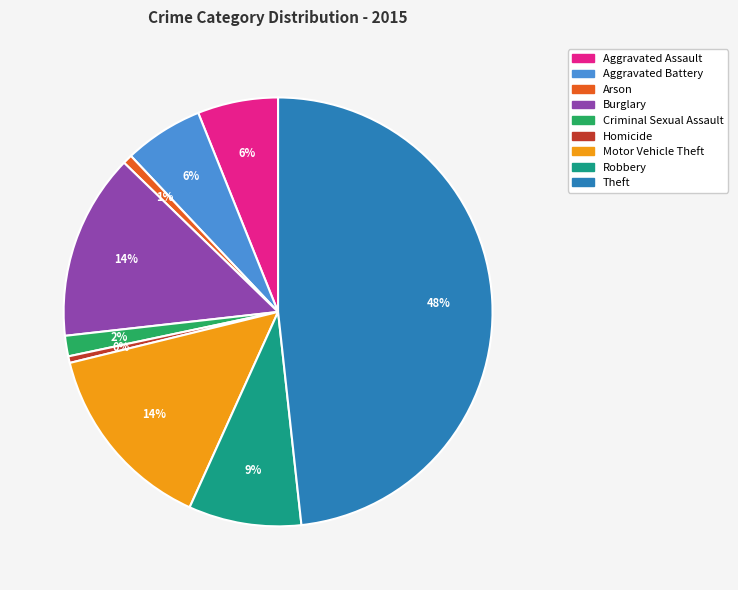

Is the sum of Arson and Theft greater than half?

No